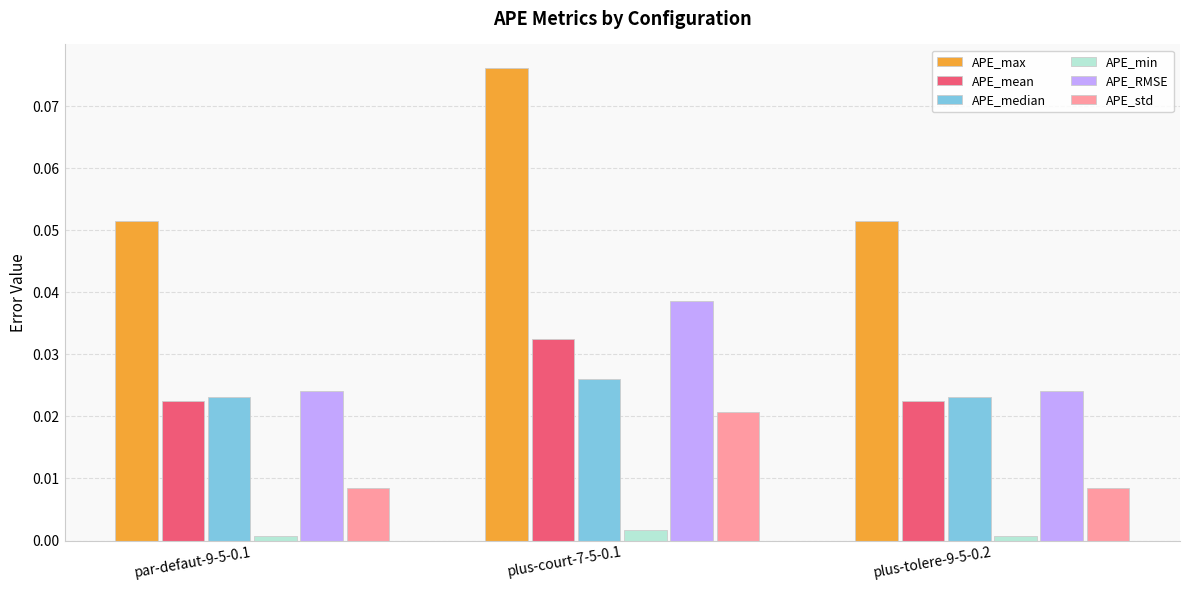

Rank the series by their maximum value, from lowest to highest.

APE_min, APE_std, APE_median, APE_mean, APE_RMSE, APE_max